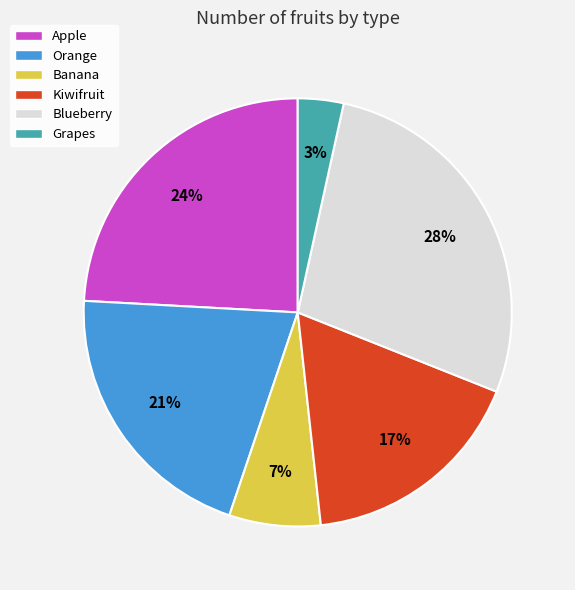

To the nearest percent, what is the difference between the Orange and Banana slice percentages?

14%